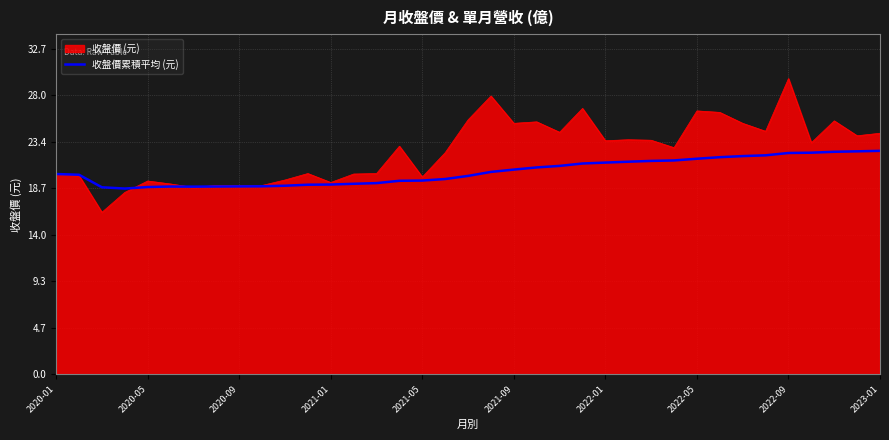

List the series in order of their peak value, lowest first.

收盤價累積平均 (元), 收盤價 (元)